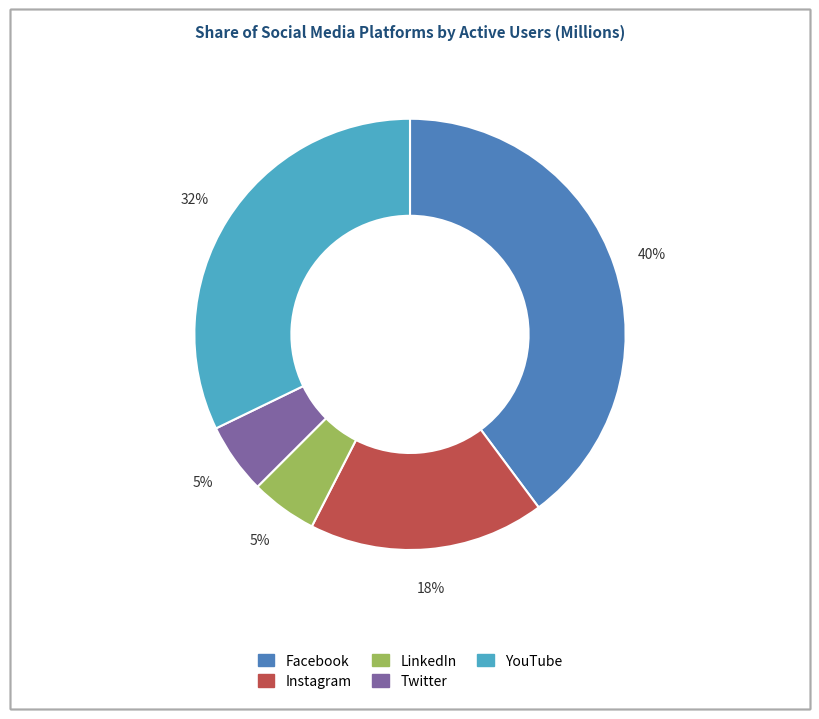

Which category has the biggest portion of the pie?

Facebook